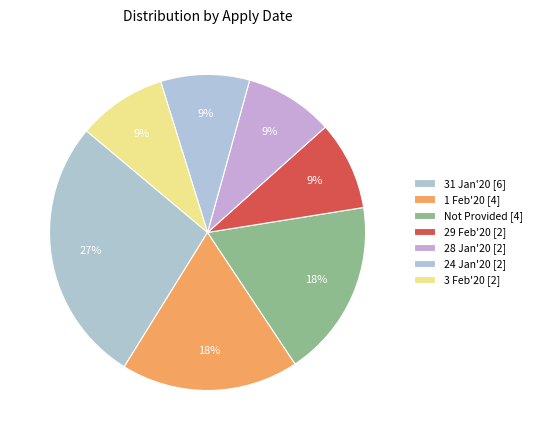

How many slices are in this pie chart?

7